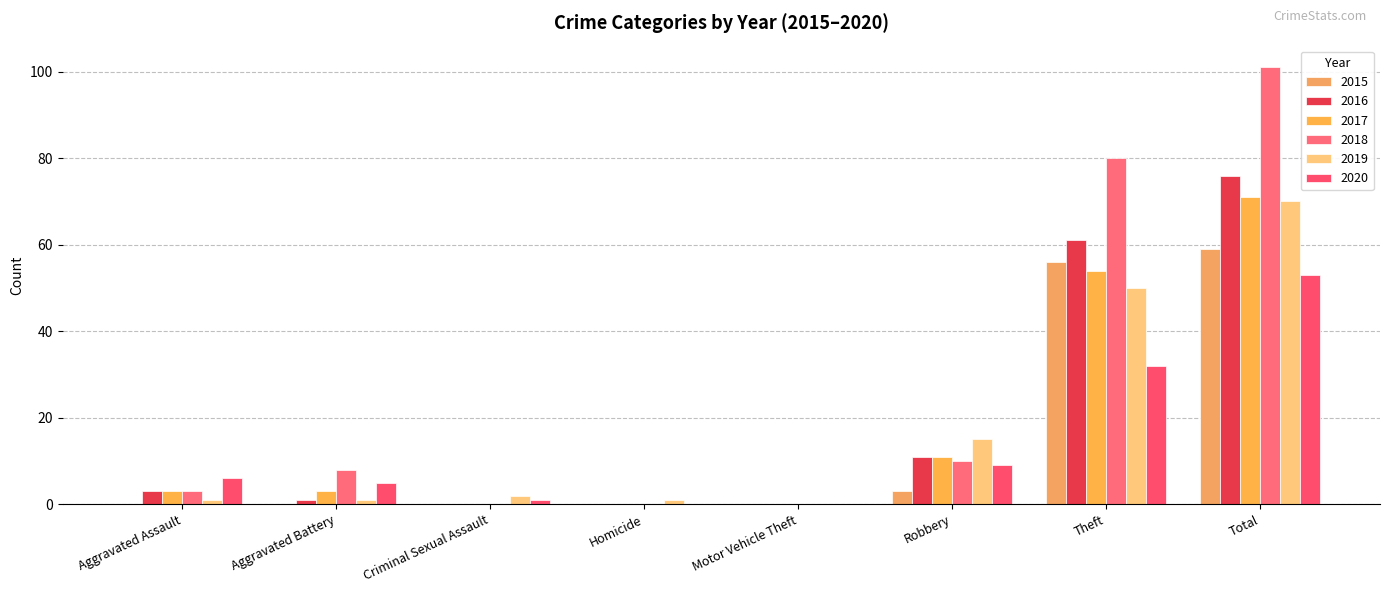

Does the chart contain stacked bars?

No